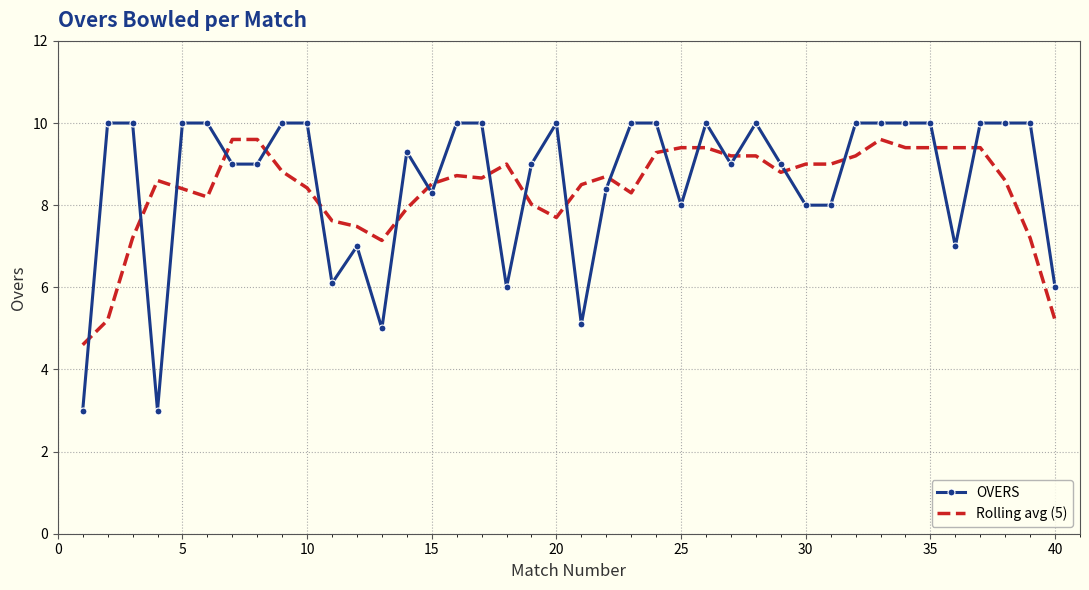

What are all the series names shown in the legend?

OVERS, Rolling avg (5)